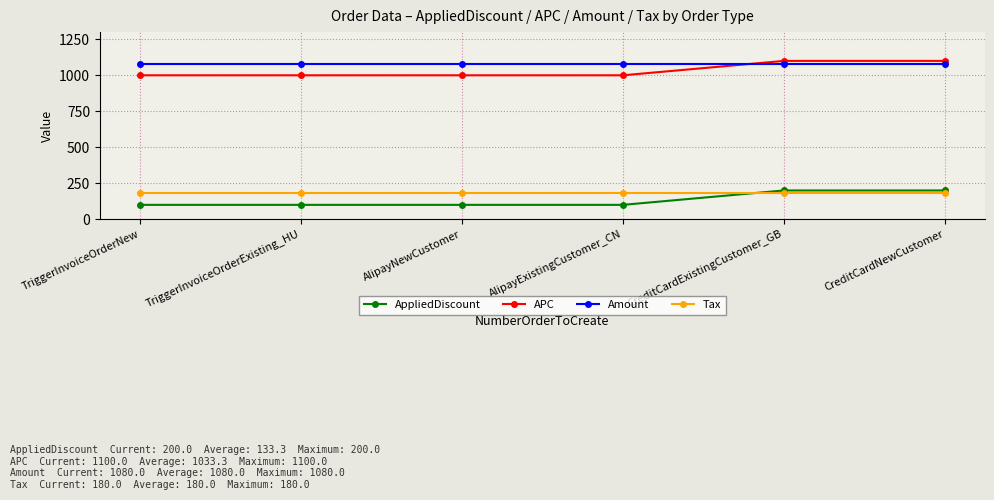

Which series has the largest total across all categories?

Amount